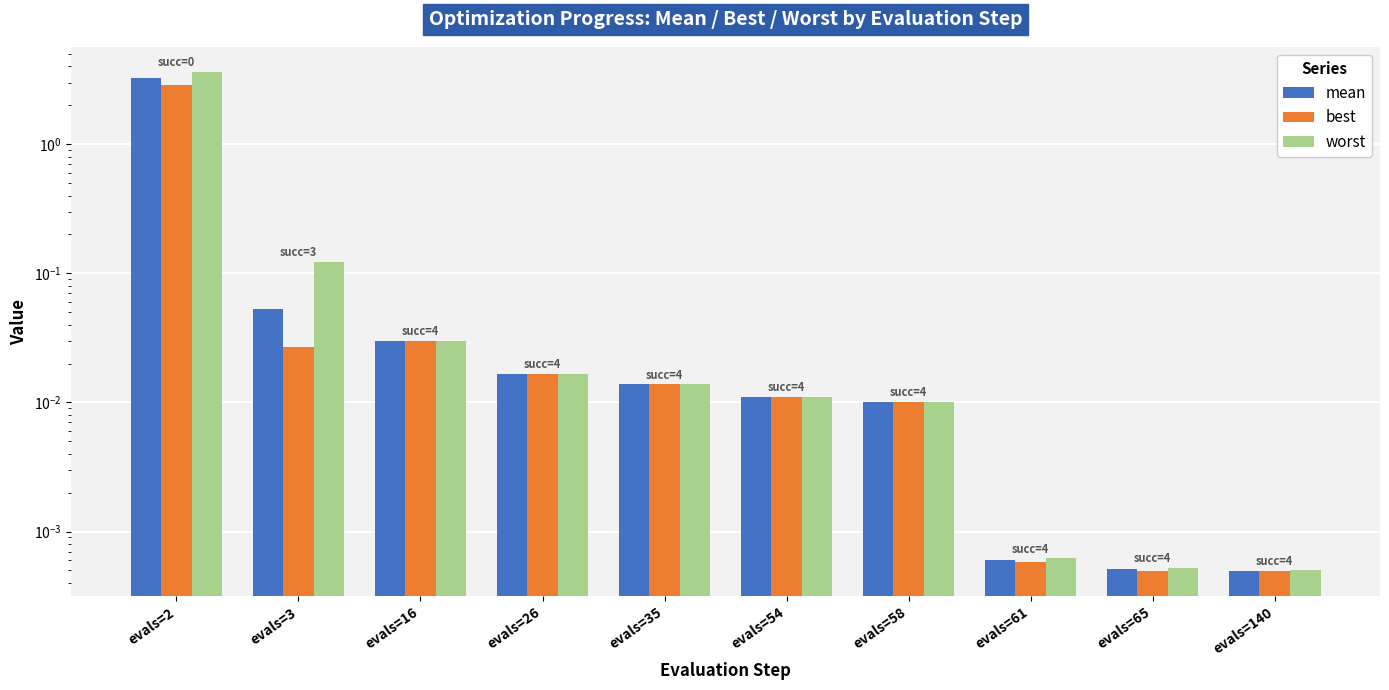

Is it true that best equals 0.0 at evals=54?

True